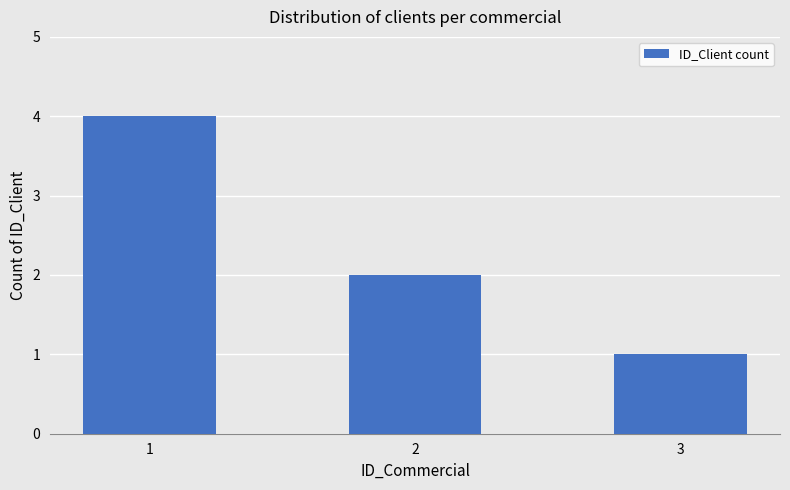

What is the greatest value displayed?

4